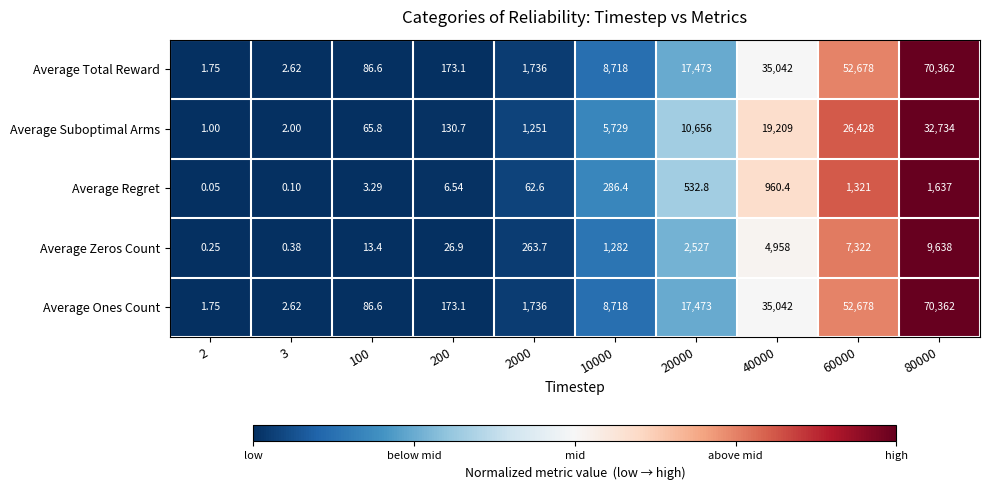

Is the value of Average Regret at 100 greater than the value of Average Total Reward at 200?

No